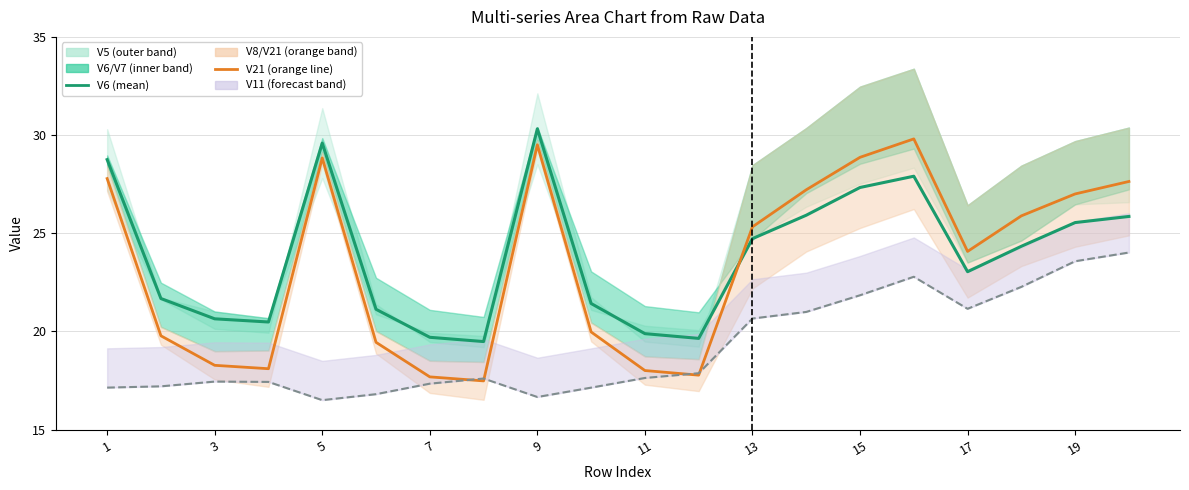

Does the chart display data point markers on the line(s)?

No